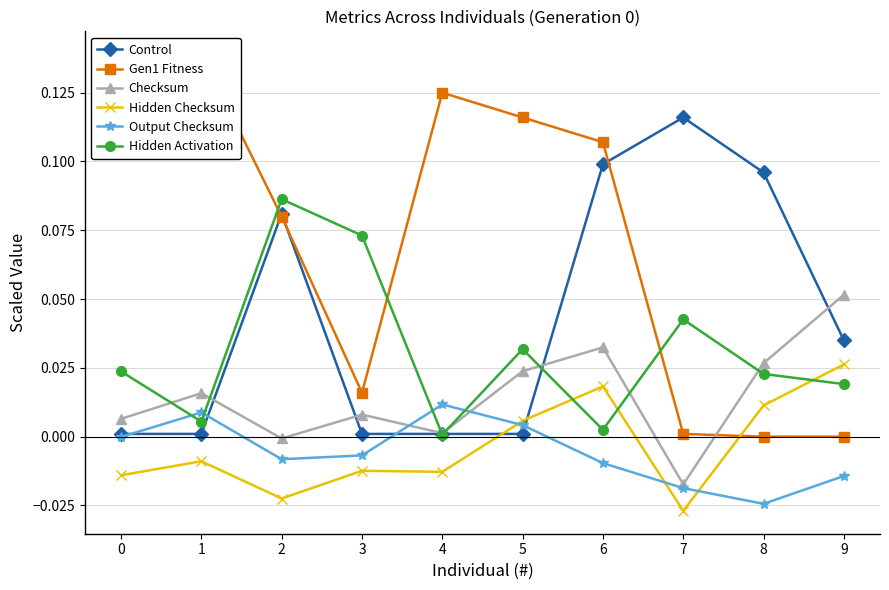

Is the value of Output Checksum at 7 greater than the value of Control at 4?

No